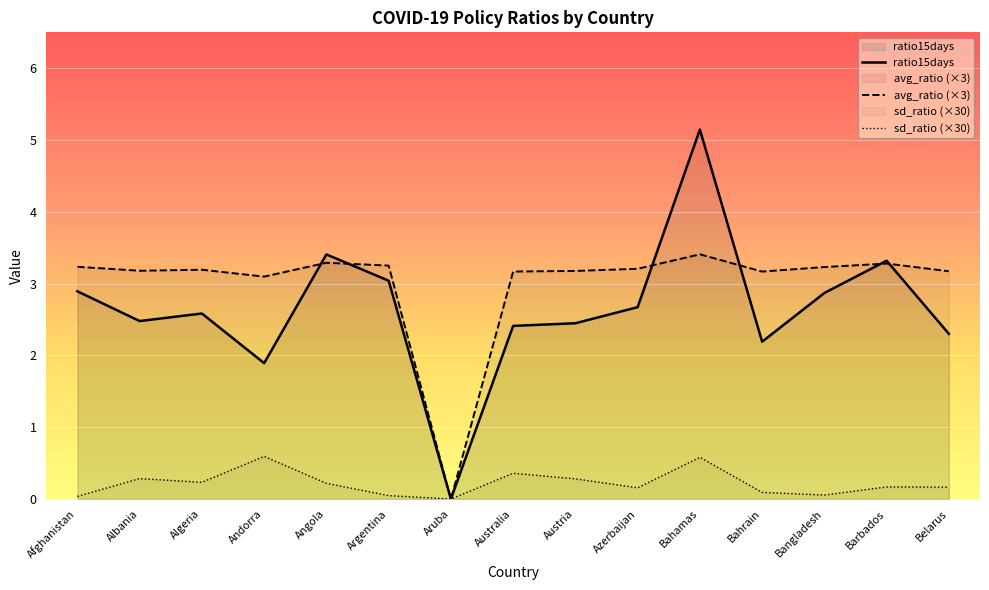

True or false: sd_ratio and ratio15days cross at least once.

False